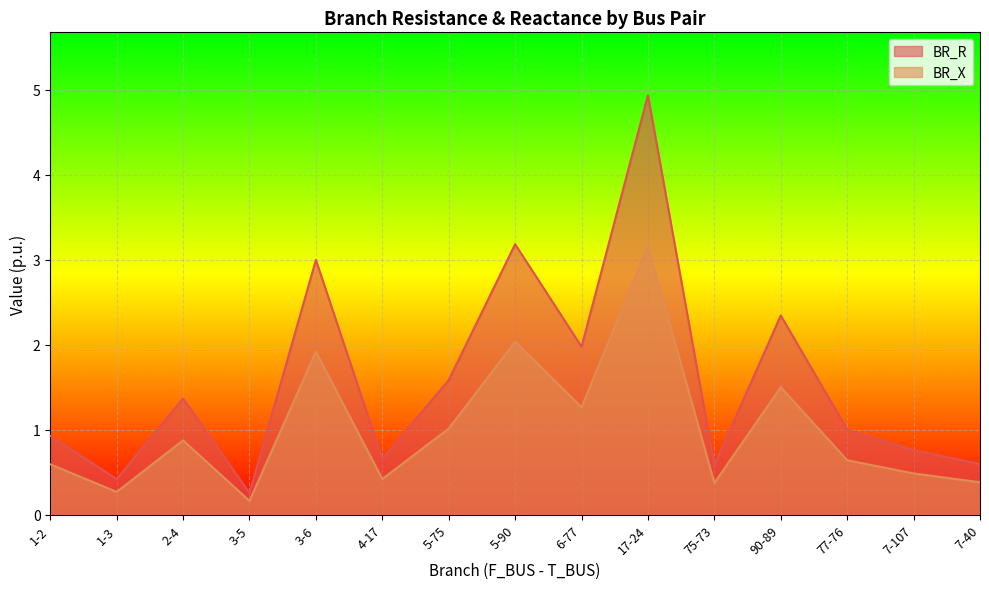

What is the difference between the BR_X values at 5-90 and 90-89?

0.5